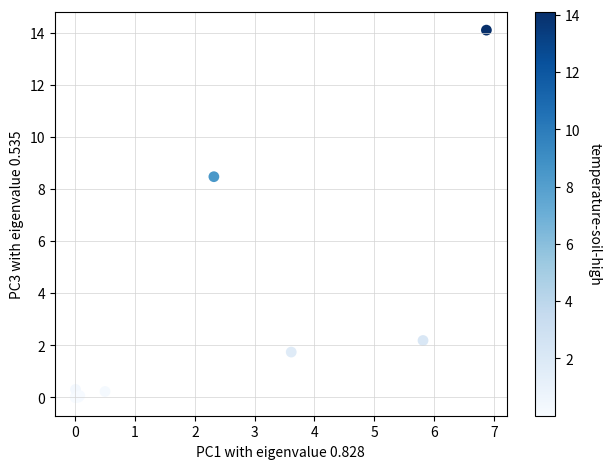

What Y value in the scatter plot is closest to 7?

8.5